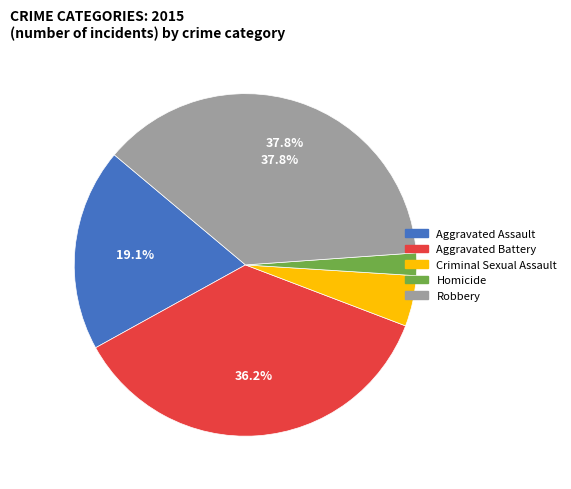

Does Aggravated Assault represent more than half of the total?

No